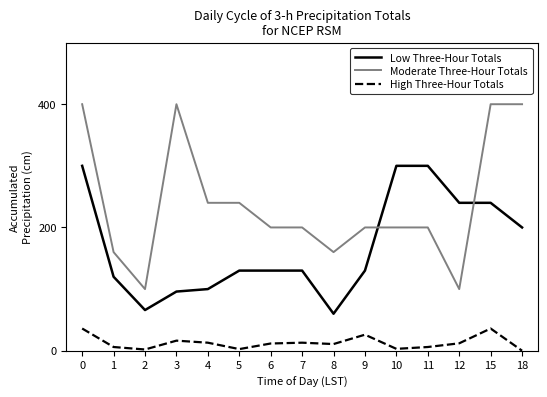

True or false: Low Three-Hour Totals and High Three-Hour Totals intersect in this chart.

False